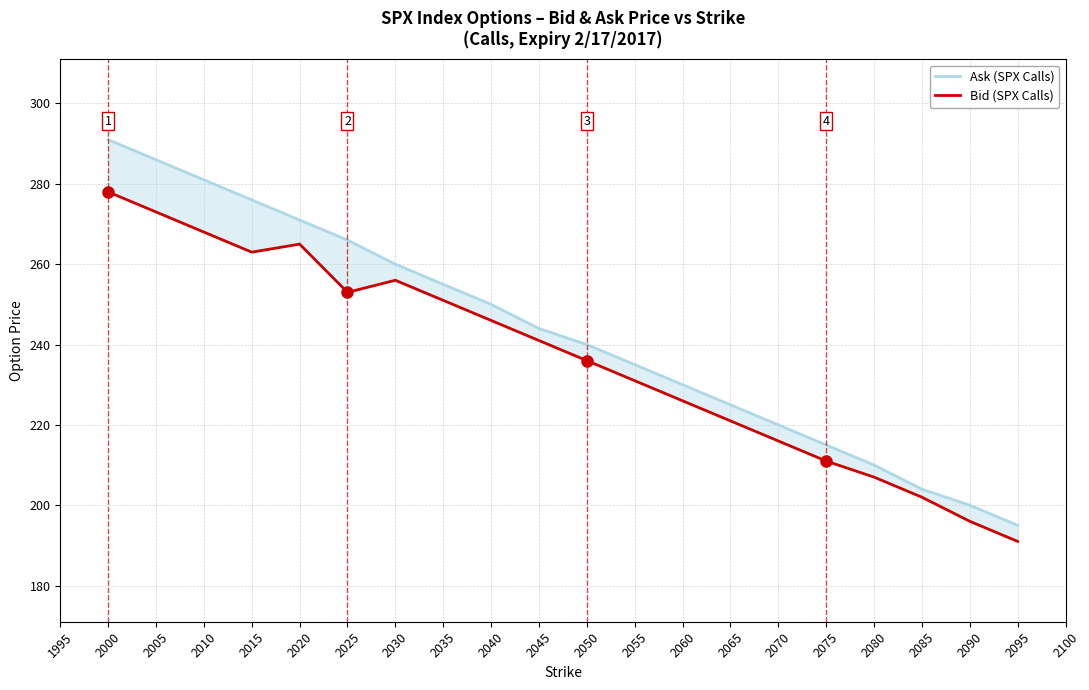

What is the average value of the Bid series?

237